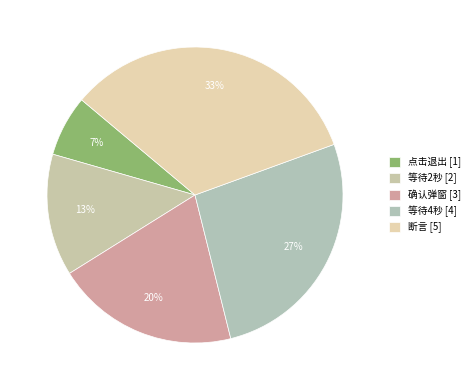

Does 等待4秒 account for over 50% of the chart?

No